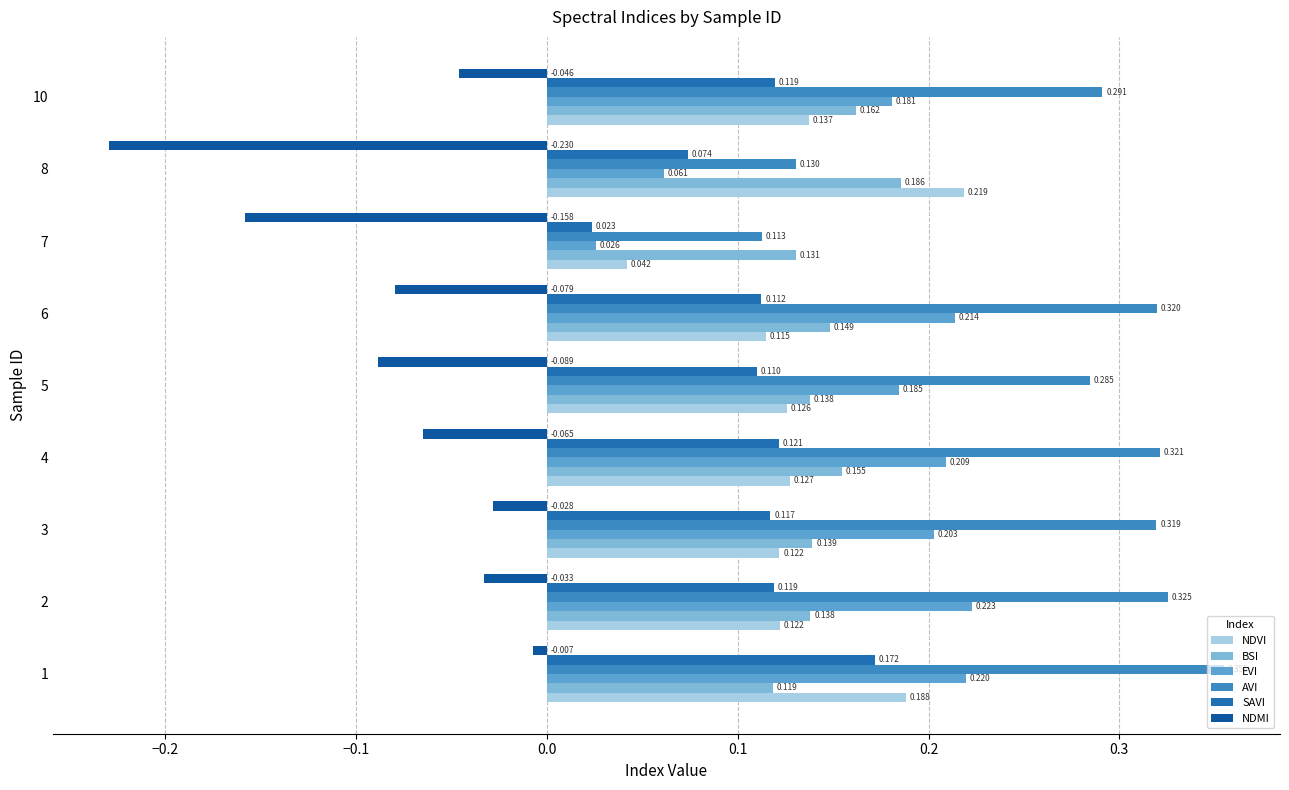

How many distinct data groups are displayed?

6